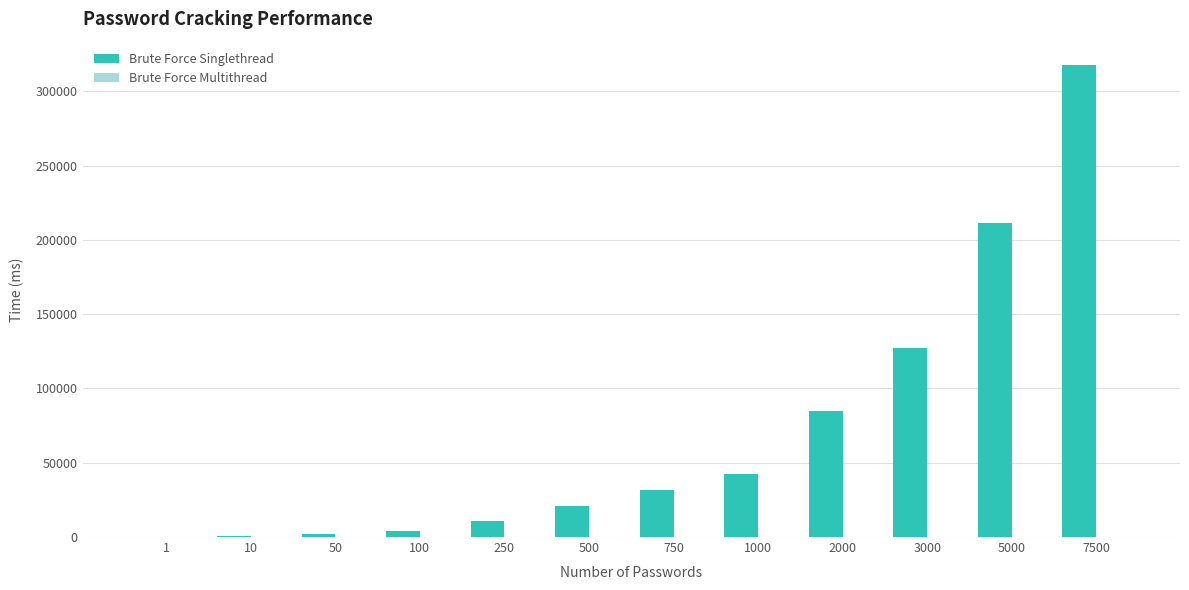

Which series has the largest total across all categories?

Brute Force Singlethread